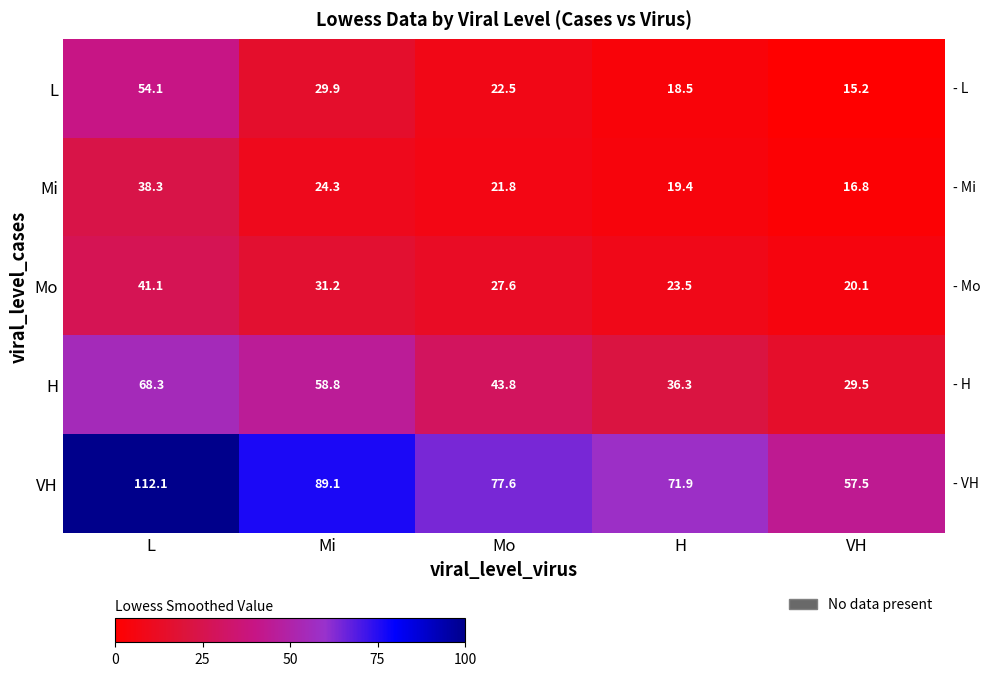

What is the sum of the H values at H and L?

104.6